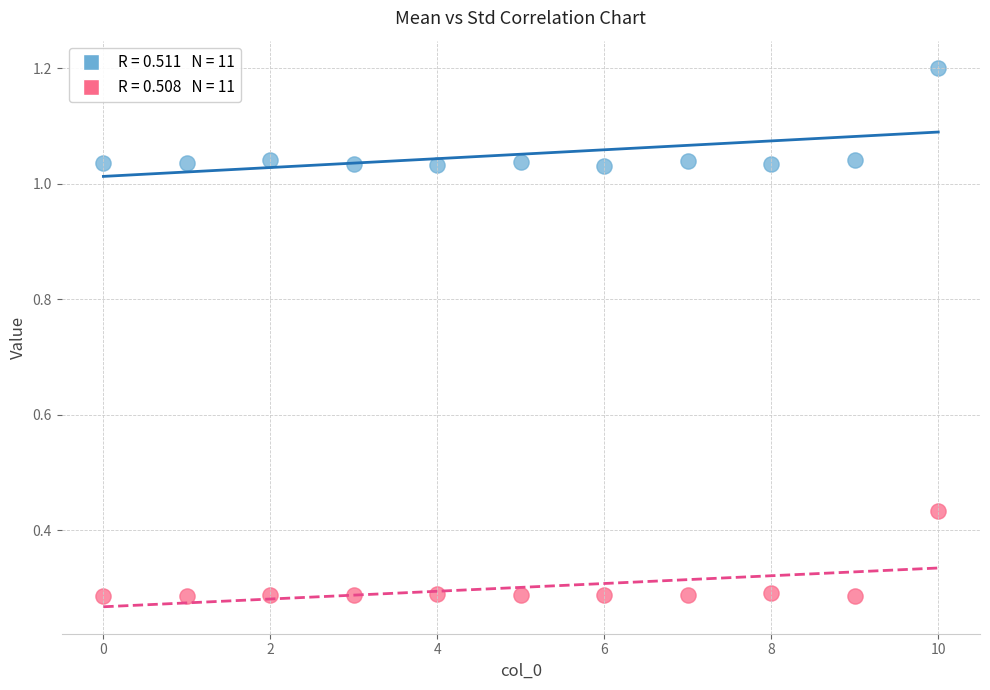

Across all data points, what is the range of Y values (max minus min)?

0.9